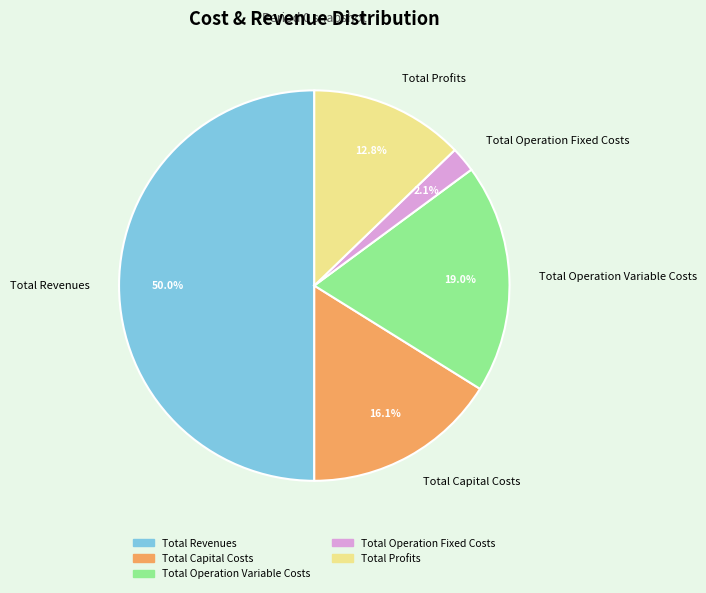

Does Total Capital Costs account for over 50% of the chart?

No